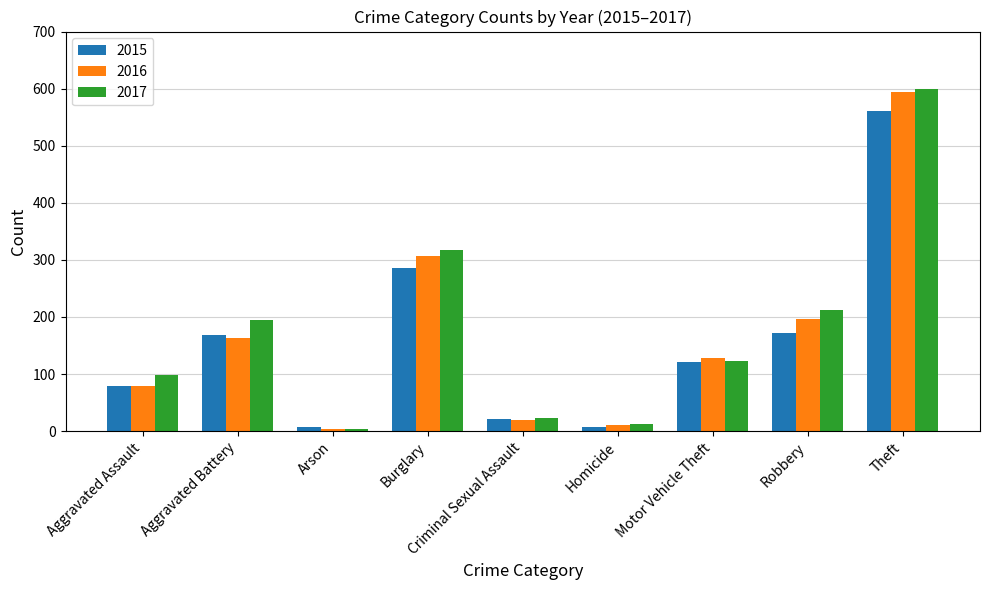

The 2015 series shows 21 at Criminal Sexual Assault. True or false?

True